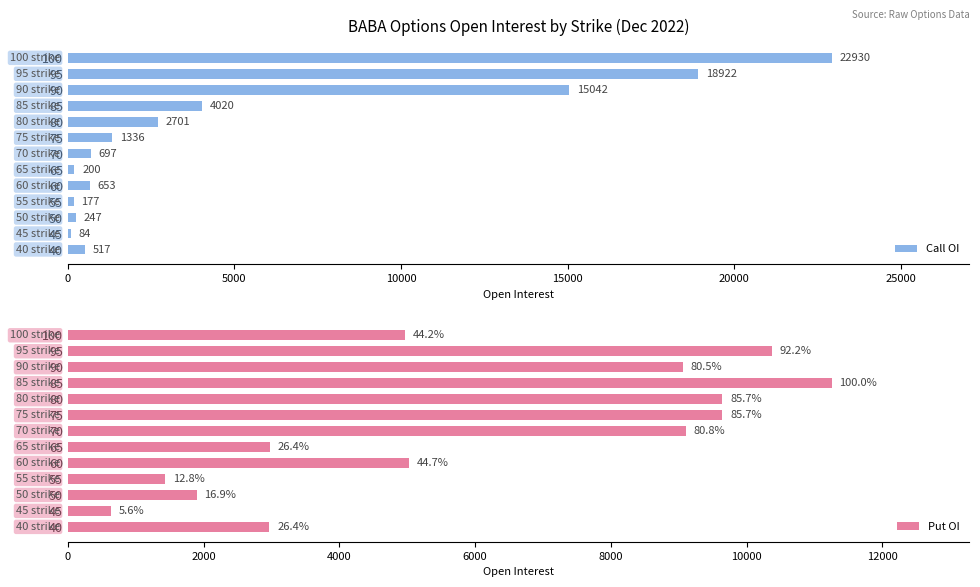

How many bars are there in total?

26